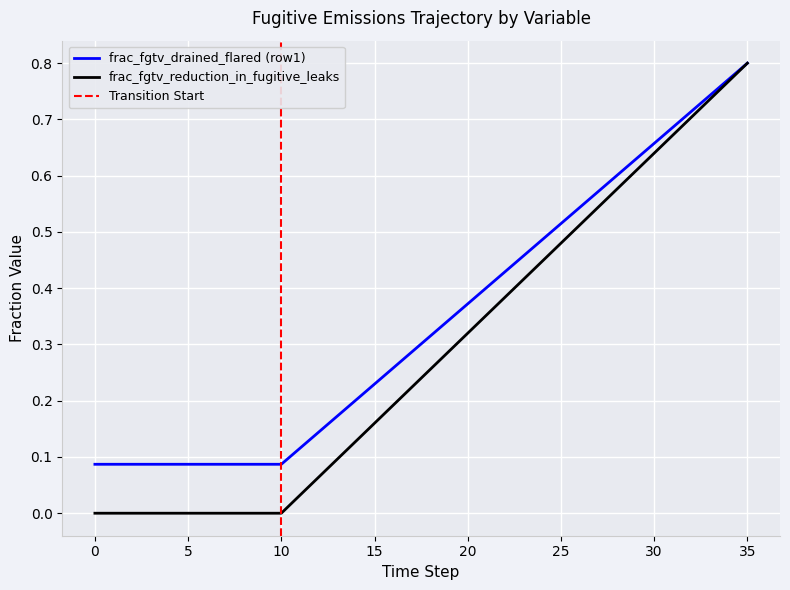

Reading left to right, list all the values displayed in this chart.

frac_fgtv_drained_flared (row1): 0=0.1	1=0.1	2=0.1	3=0.1	4=0.1	5=0.1	6=0.1	7=0.1	8=0.1	9=0.1	10=0.1	11=0.1	12=0.1	13=0.2	14=0.2	15=0.2	16=0.3	17=0.3	18=0.3	19=0.3	20=0.4	21=0.4	22=0.4	23=0.5	24=0.5	25=0.5	26=0.5	27=0.6	28=0.6	29=0.6	30=0.7	31=0.7	32=0.7	33=0.7	34=0.8	35=0.8
frac_fgtv_reduction_in_fugitive_leaks: 0=0.0	1=0.0	2=0.0	3=0.0	4=0.0	5=0.0	6=0.0	7=0.0	8=0.0	9=0.0	10=0.0	11=0.0	12=0.1	13=0.1	14=0.1	15=0.2	16=0.2	17=0.2	18=0.3	19=0.3	20=0.3	21=0.4	22=0.4	23=0.4	24=0.4	25=0.5	26=0.5	27=0.5	28=0.6	29=0.6	30=0.6	31=0.7	32=0.7	33=0.7	34=0.8	35=0.8